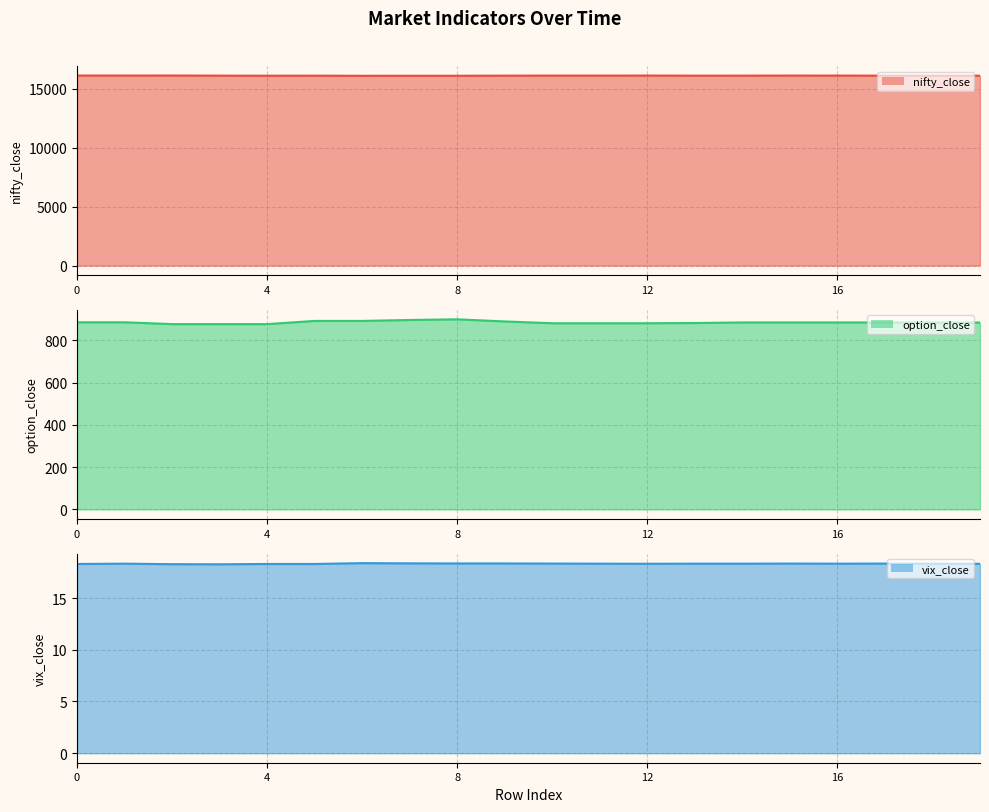

List the series in order of their peak value, highest first.

nifty_close, option_close, vix_close